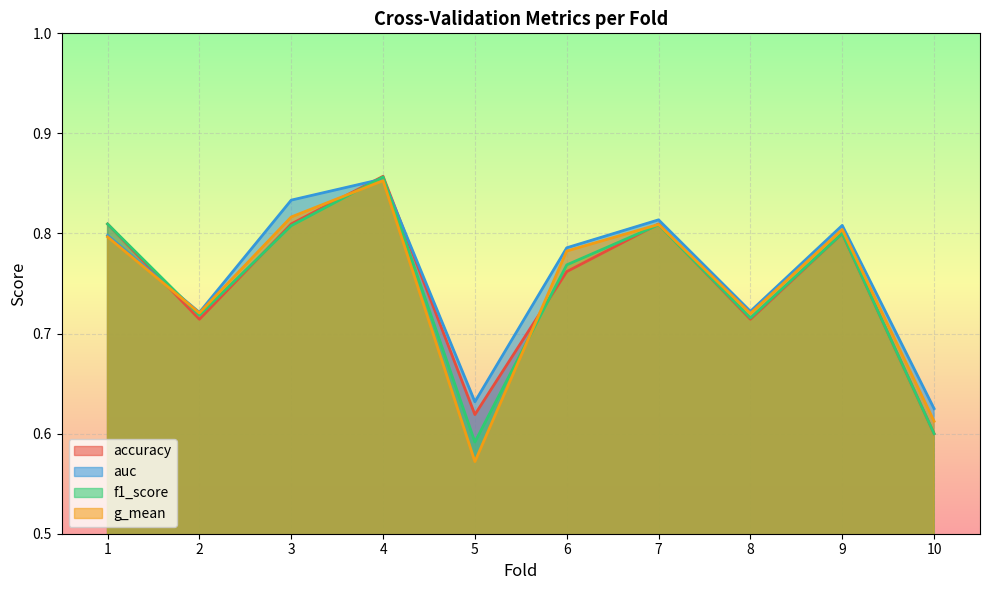

Is it true that accuracy equals 0.8 at 9?

True